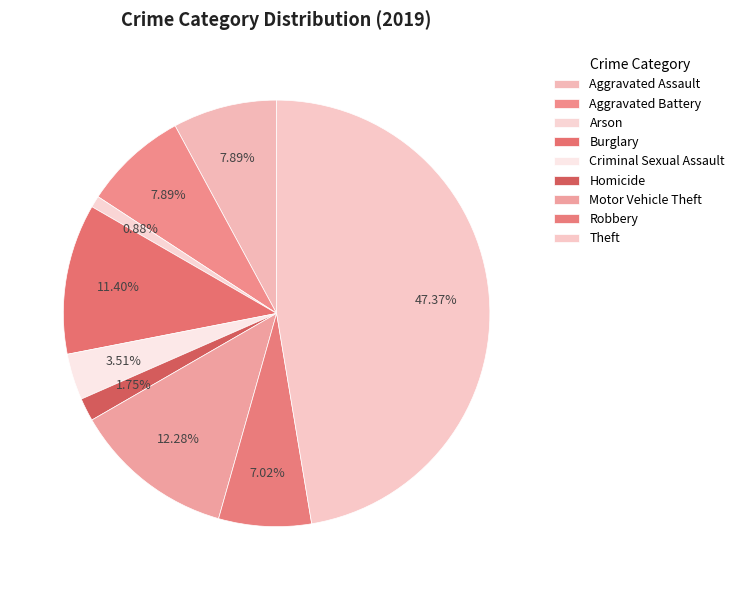

Rank the categories by value from lowest to highest.

Arson, Homicide, Criminal Sexual Assault, Robbery, Aggravated Assault, Aggravated Battery, Burglary, Motor Vehicle Theft, Theft